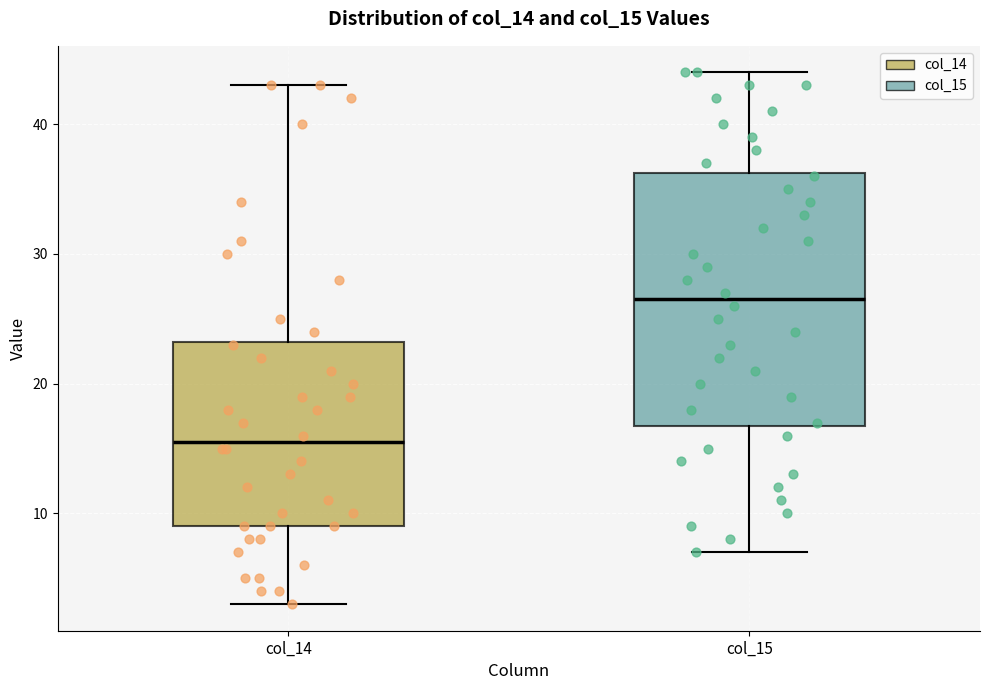

Reading left to right, read every box against the y-axis: the position of its median line, the range the box covers, and the ends of its whiskers. The values are not printed on the chart, so give them approximately, as read against the axis.

col_14: median 16, box 9 to 23, whiskers 3 to 43
col_15: median 27, box 17 to 36, whiskers 7 to 44